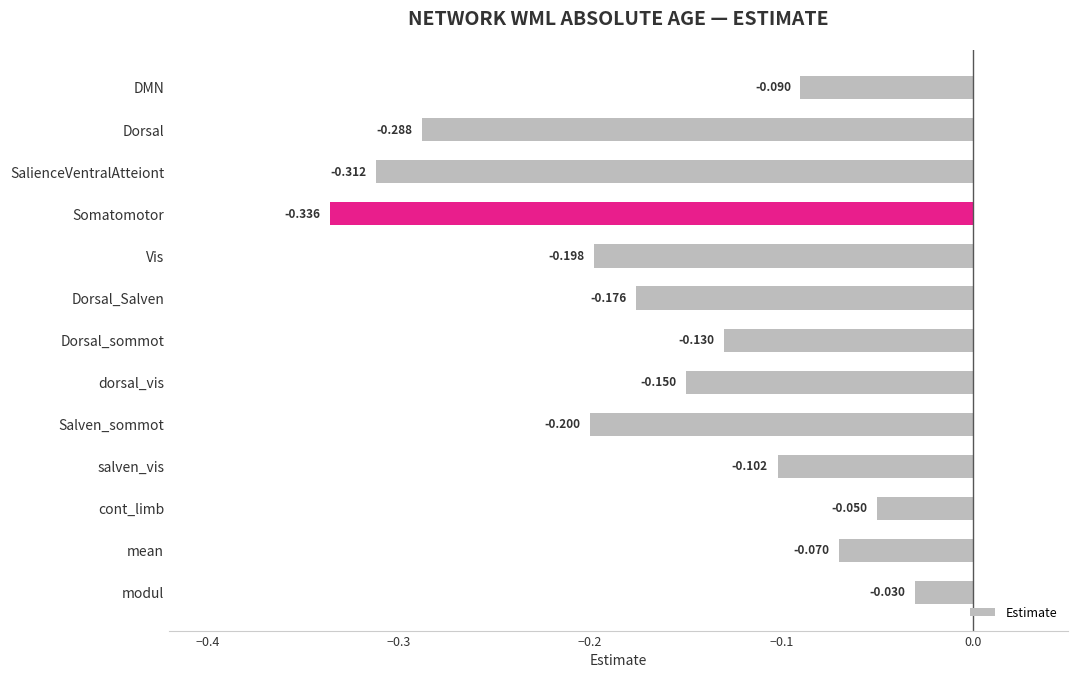

Which category has the highest value across all series?

modul